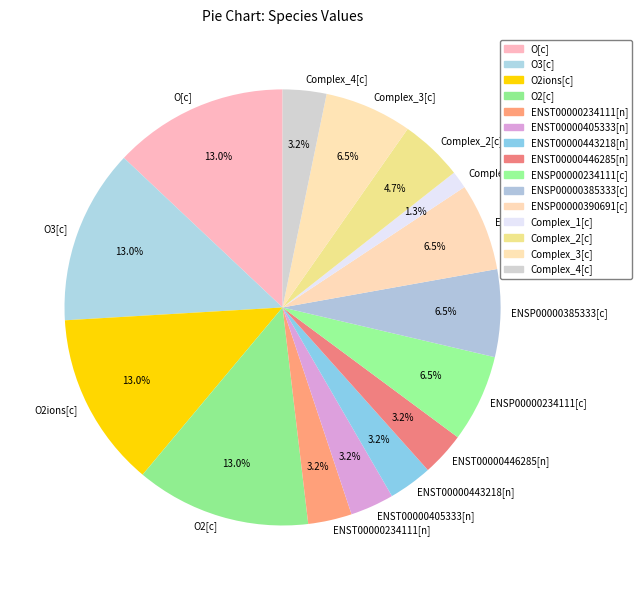

Which has a higher value, ENSP00000234111[c] or ENST00000234111[n]?

ENSP00000234111[c]